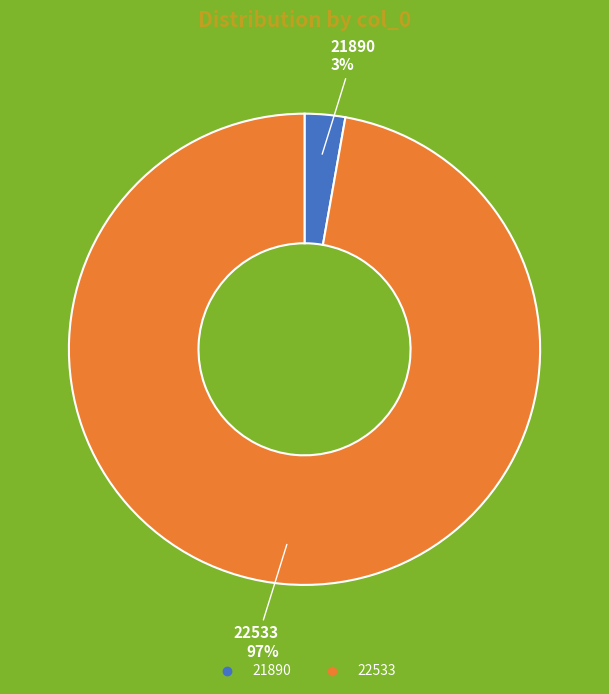

How many segments does this pie chart have?

2